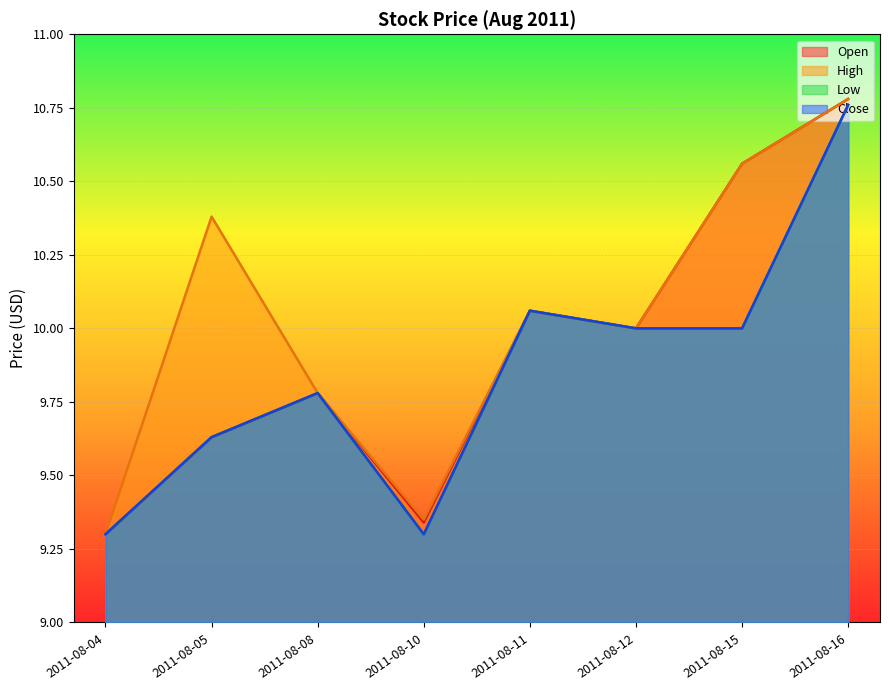

In Open, how many points are lower than both neighbors (excluding endpoints)?

2